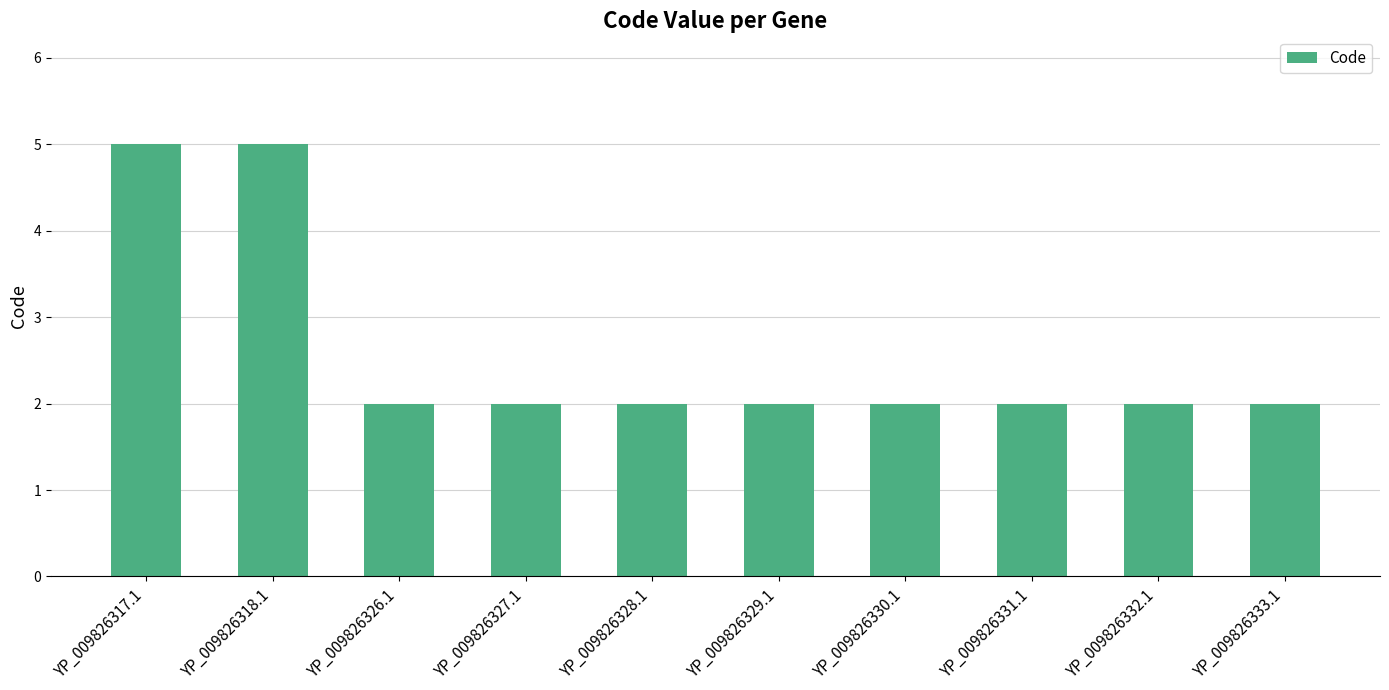

True or false: the data shows 1 at YP_009826330.1.

False